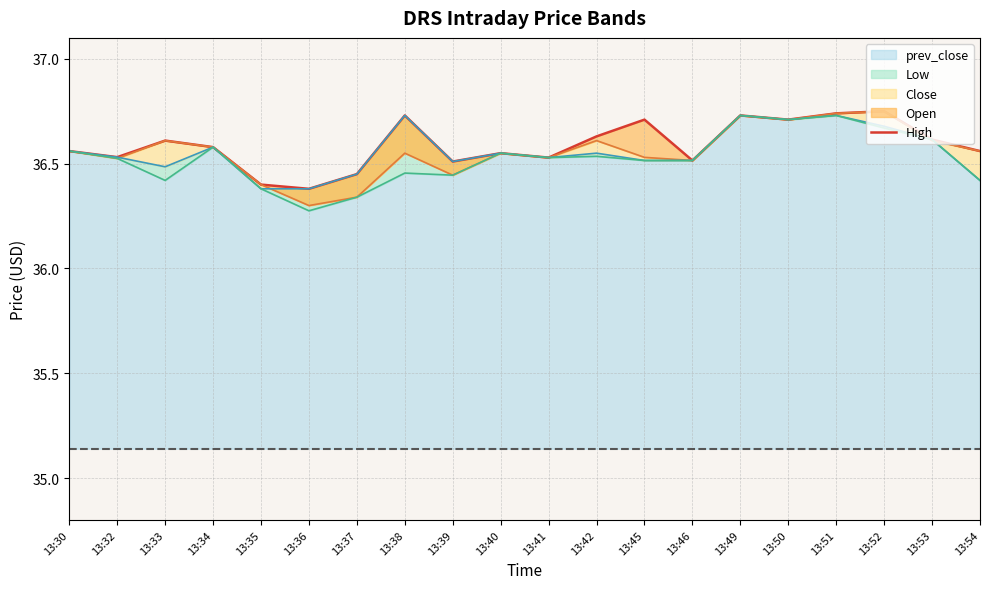

Where is the first local maximum?

13:33